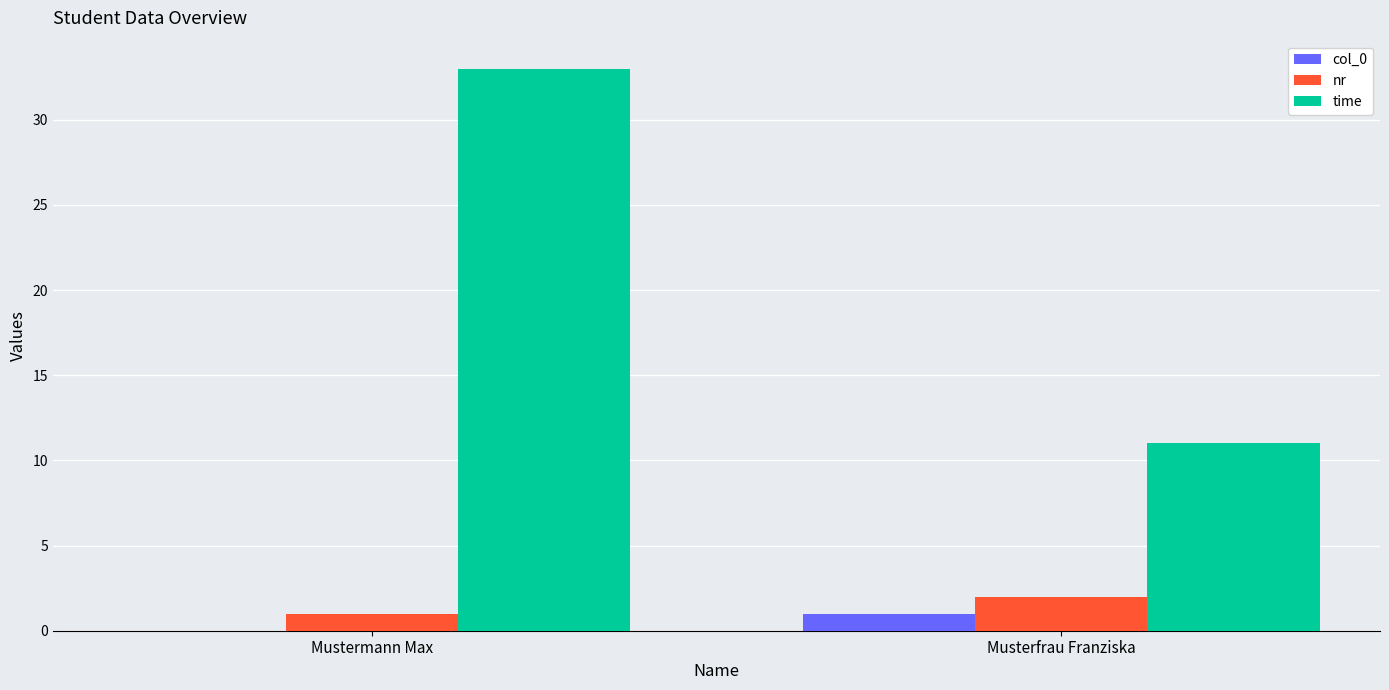

What is the highest value of the time series?

33